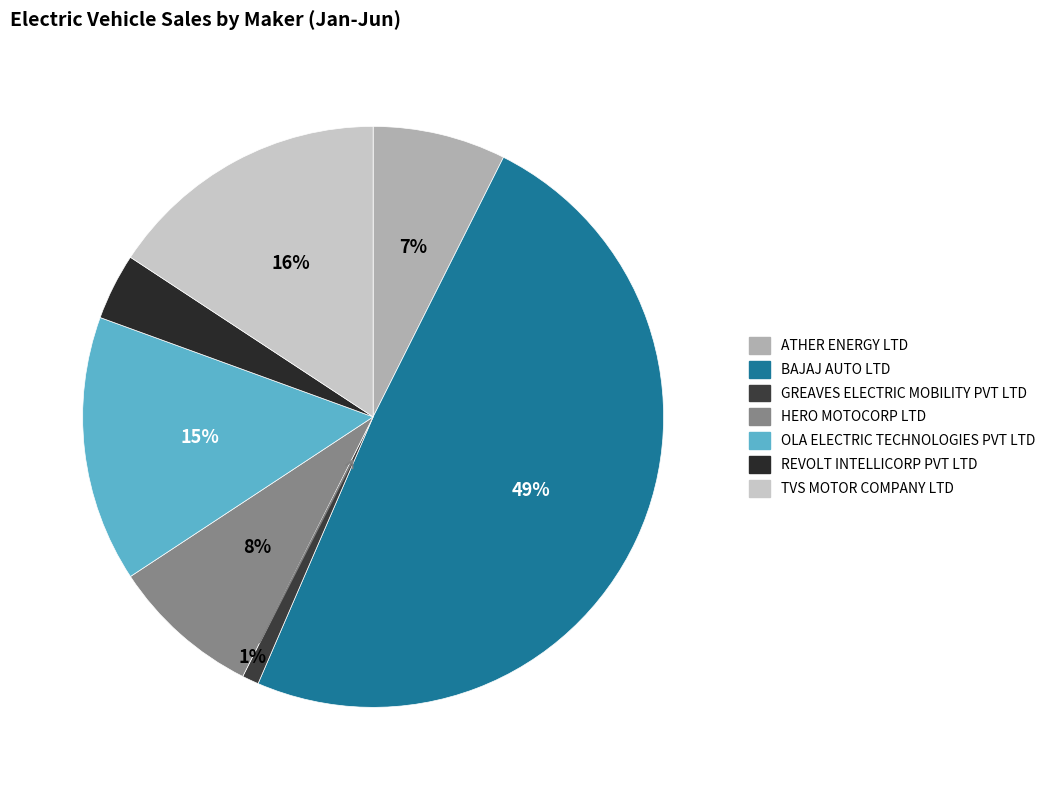

Count the number of slices in the pie.

7